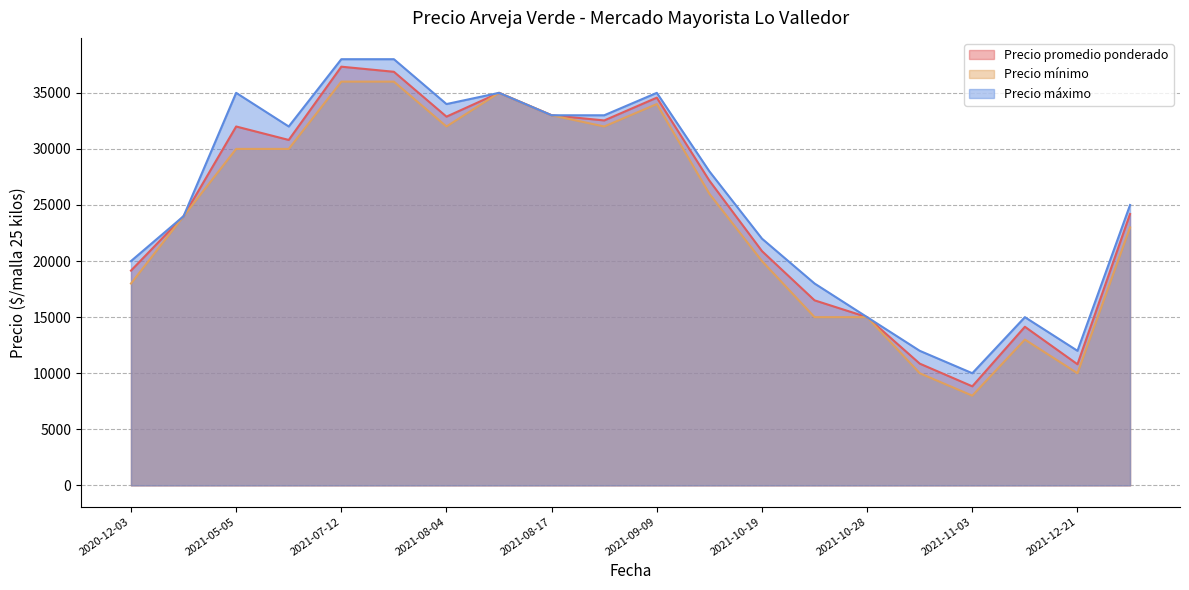

How many data points in Precio mínimo are above 26000?

9